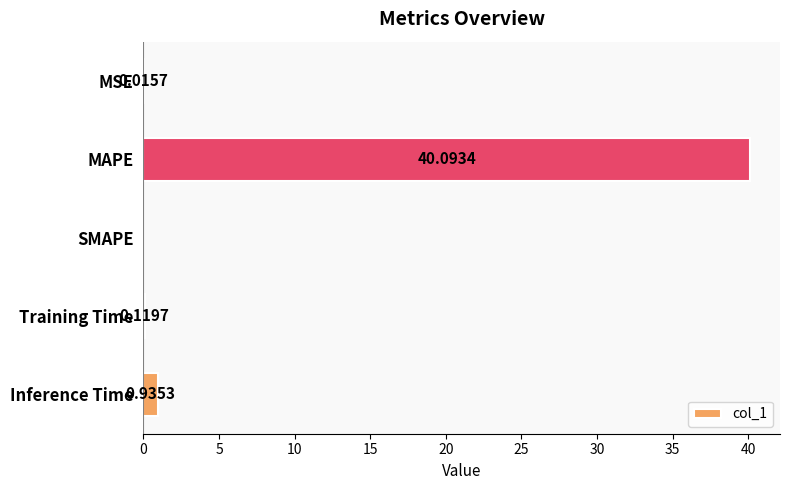

Are the bars horizontal?

Yes